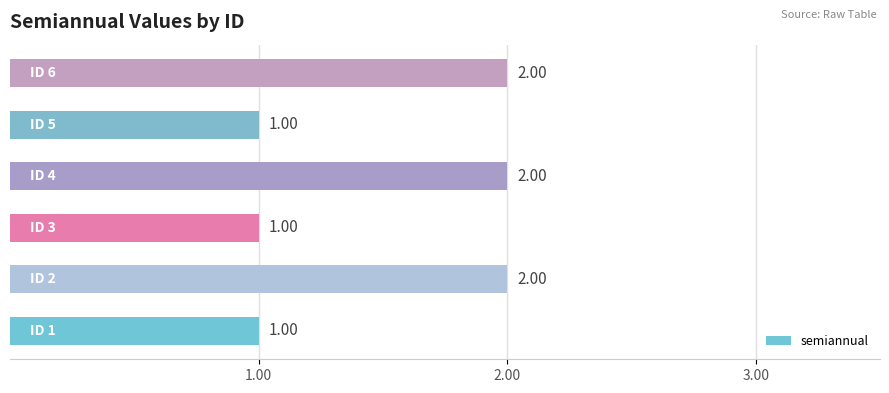

Are the bars grouped side by side (vs. stacked)?

No